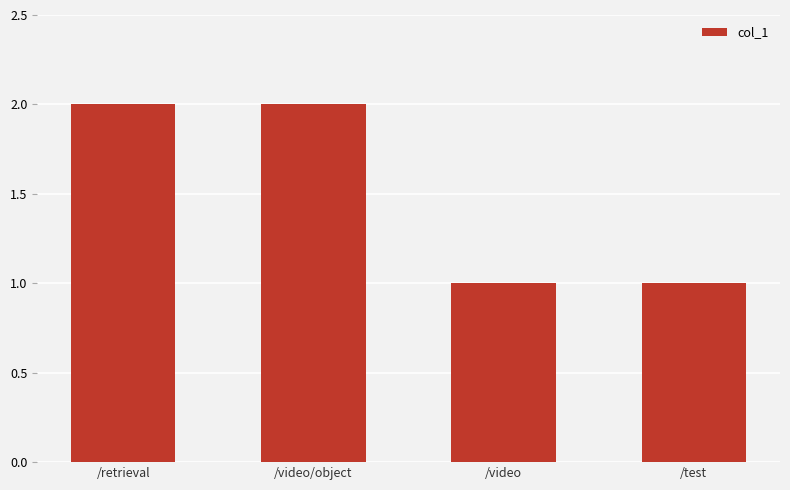

Between /video and /video/object, which is larger?

/video/object